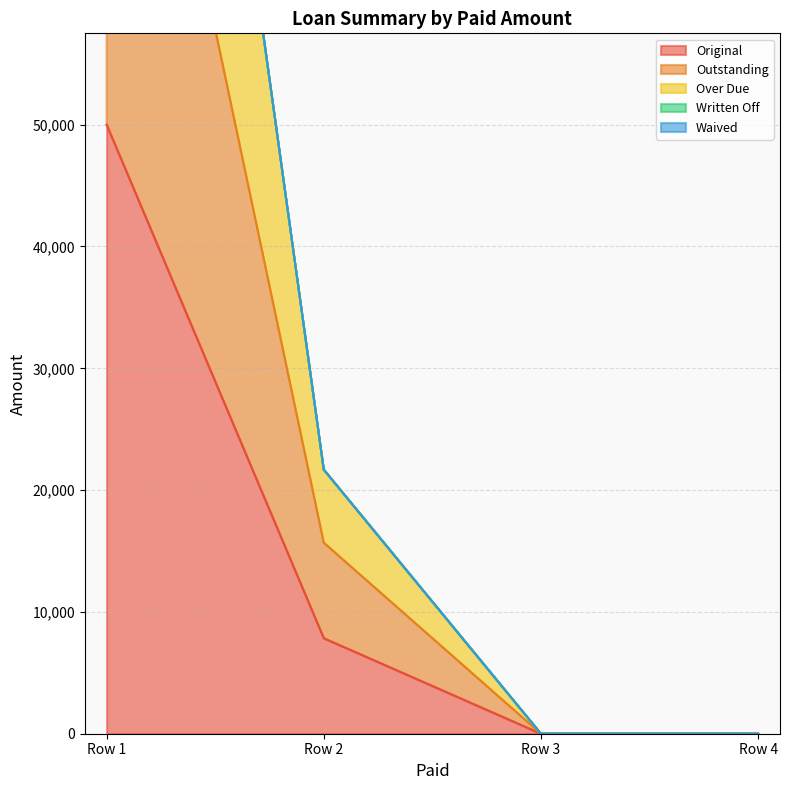

True or false: Original and Outstanding cross at least once.

False